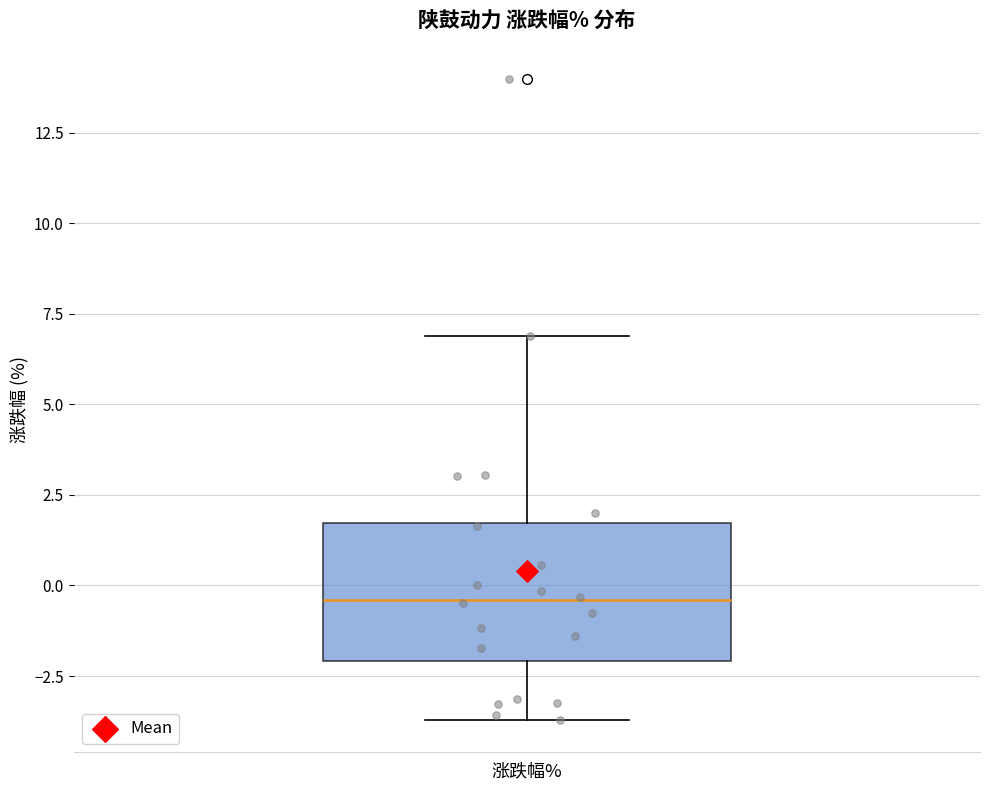

Where does the median line of the box for 涨跌幅% sit on the y-axis? The values are not printed on the chart, so give them approximately, as read against the axis.

-0.5